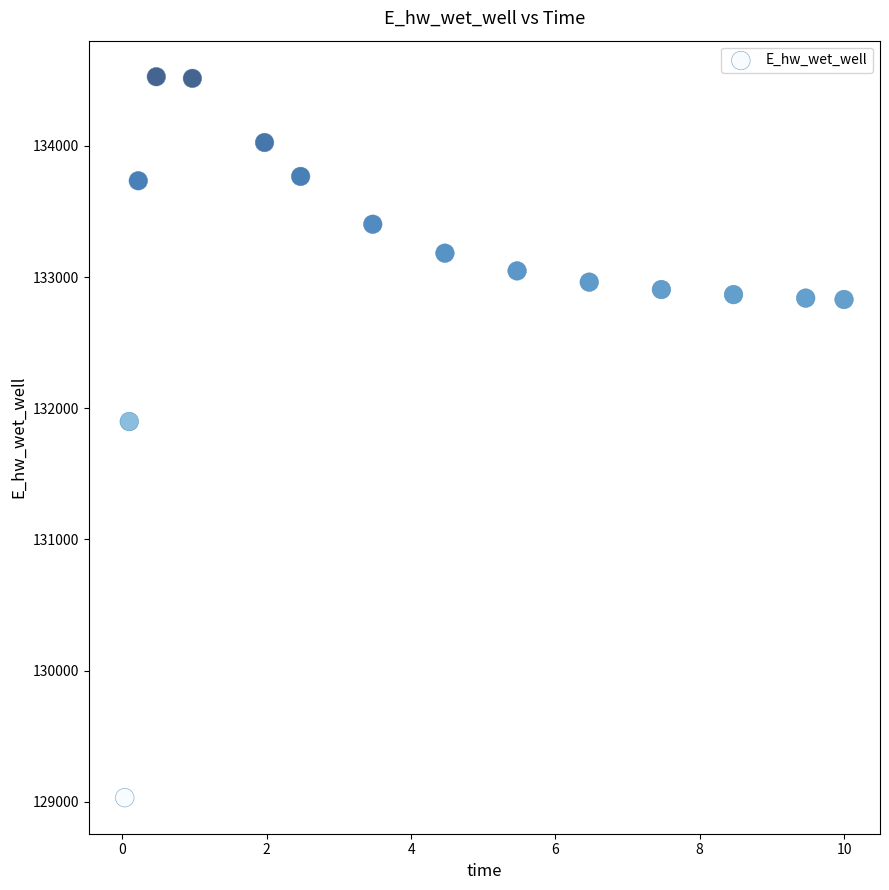

What Y value in the scatter plot is closest to 131779?

131898.7